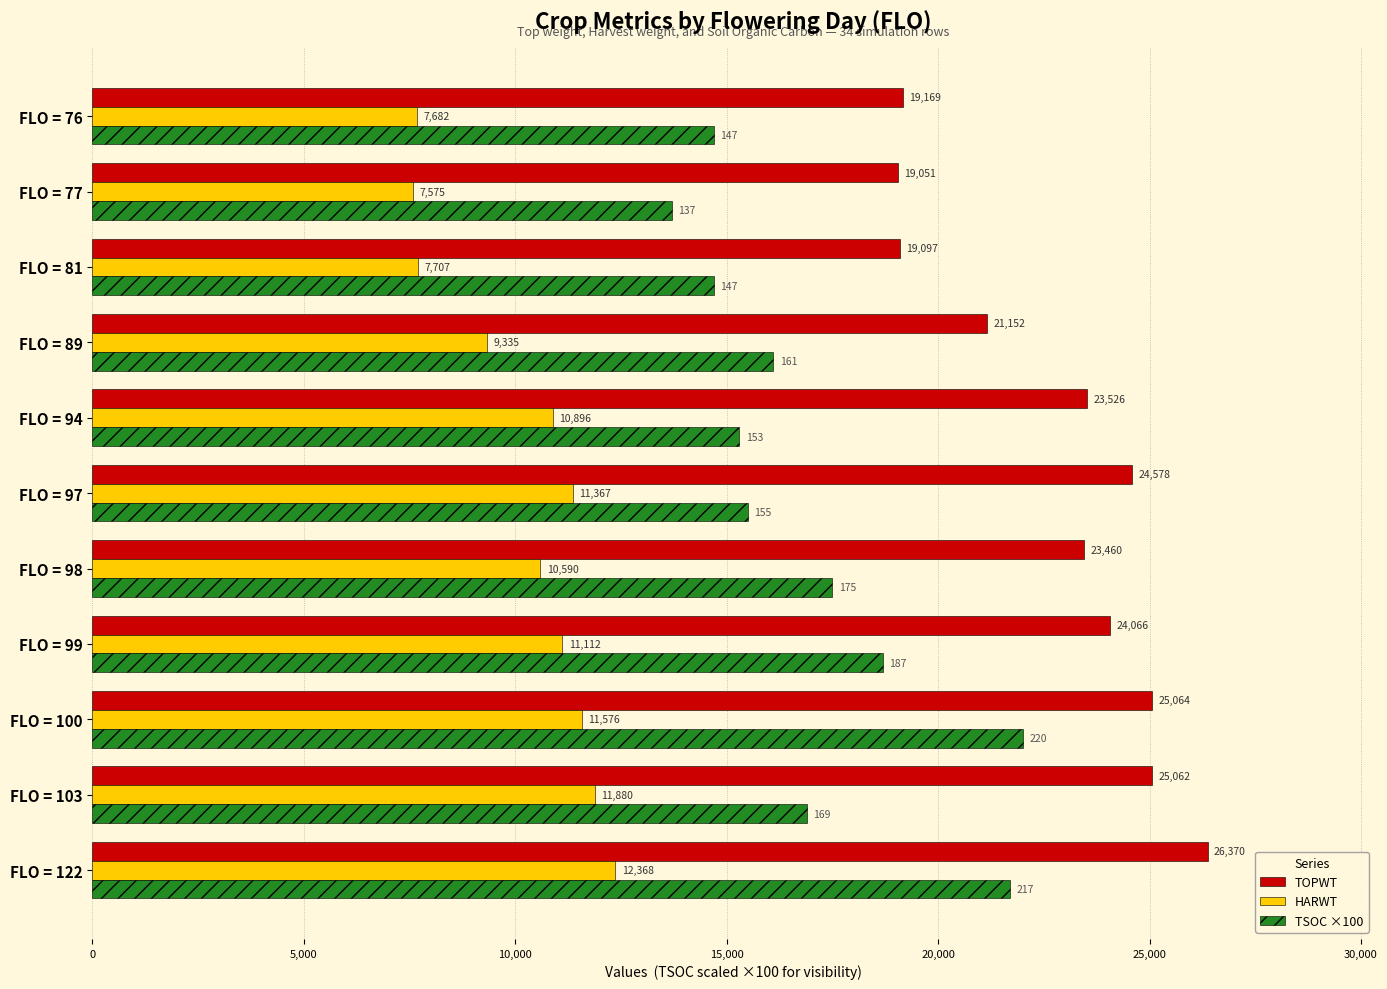

Rank the series by their average value, from lowest to highest.

HARWT, TSOC ×100, TOPWT